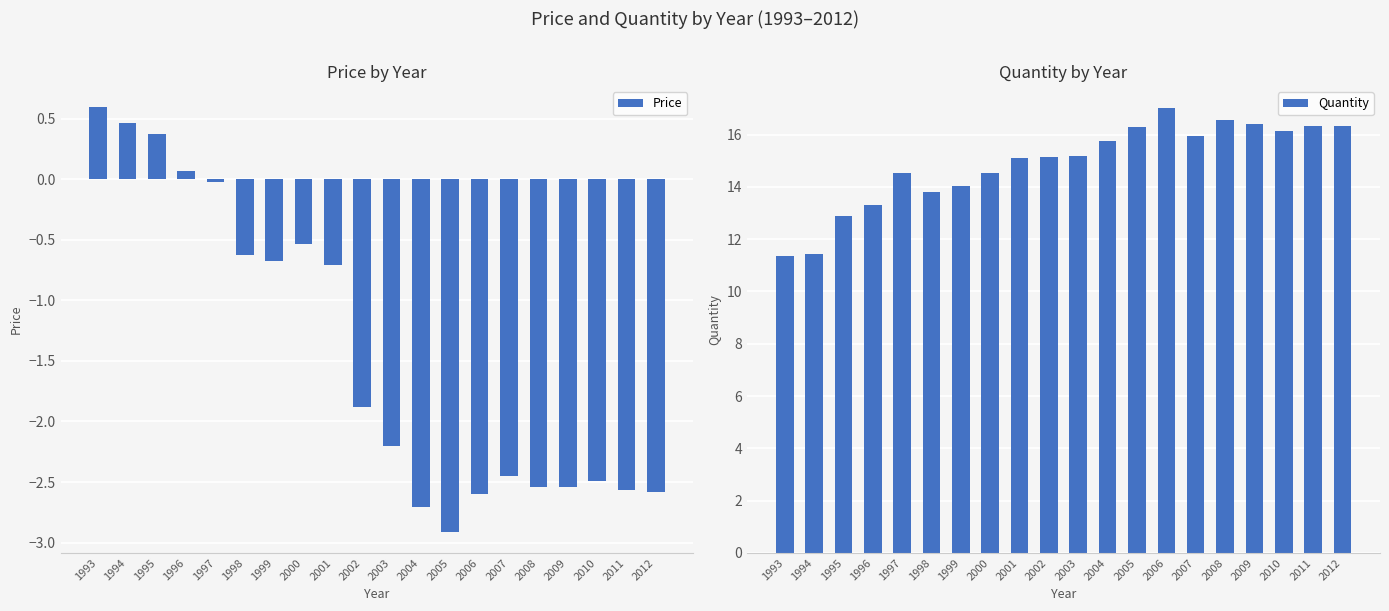

What is the spread (max minus min) of values at 2004?

18.4